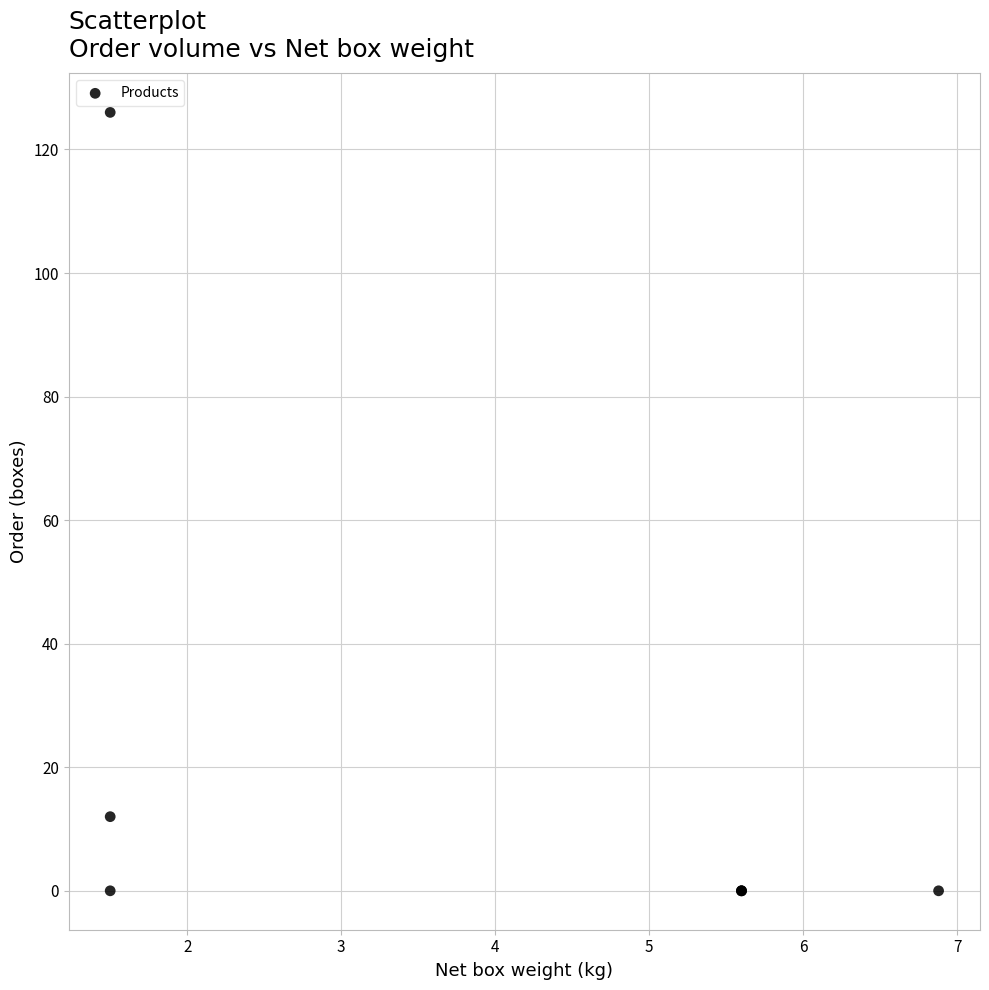

What Y value in the scatter plot is closest to 63?

12